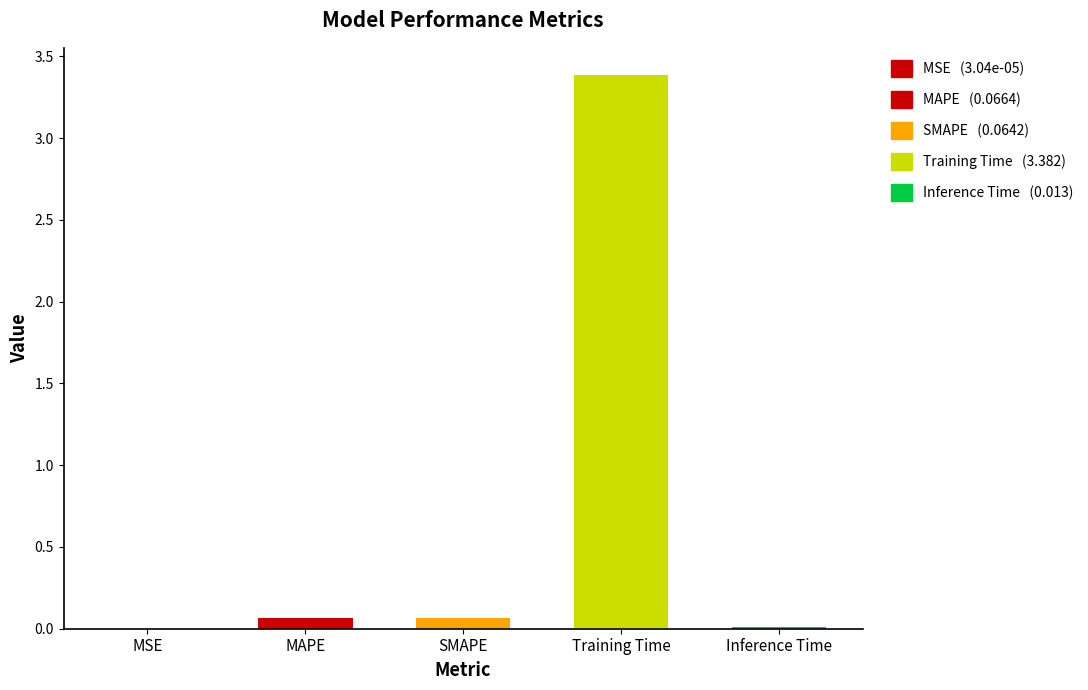

The value at Training Time is 3.4. True or false?

True